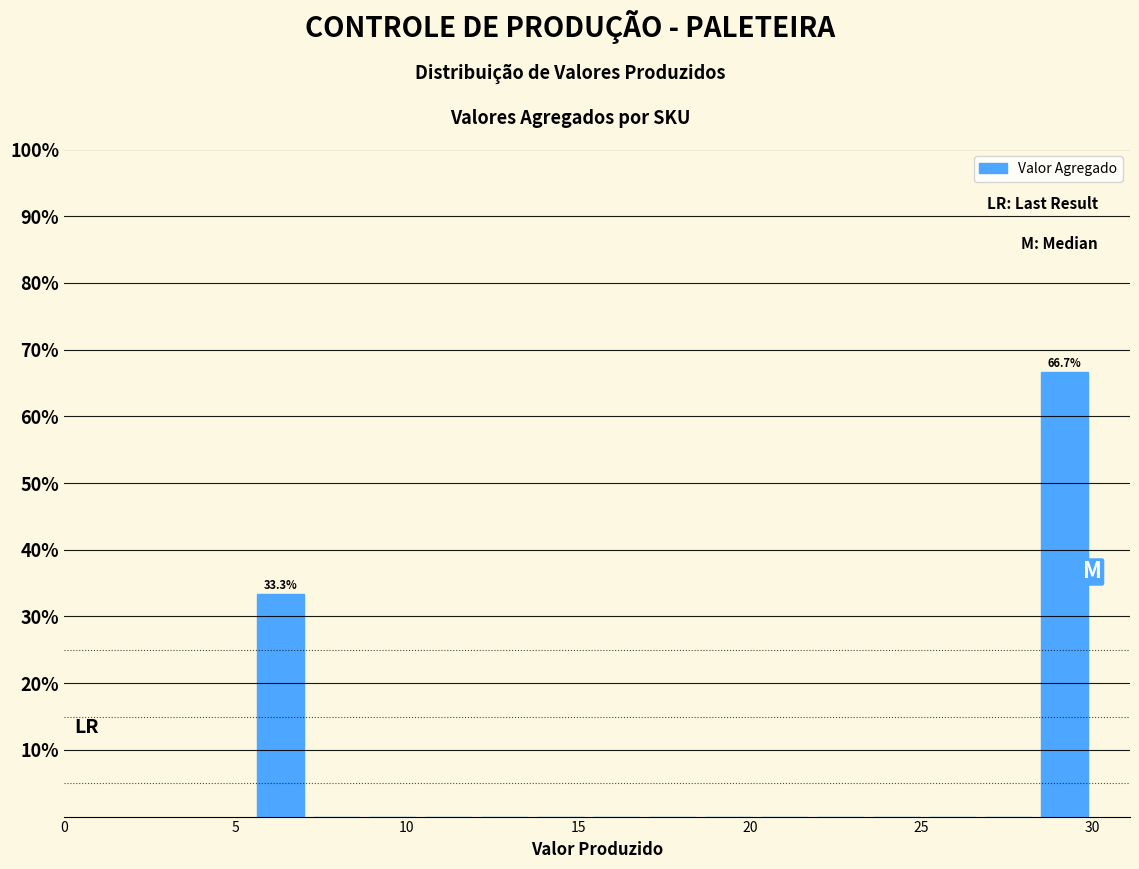

Read against the x-axis, roughly where is the centre of the tallest bar?

29.0